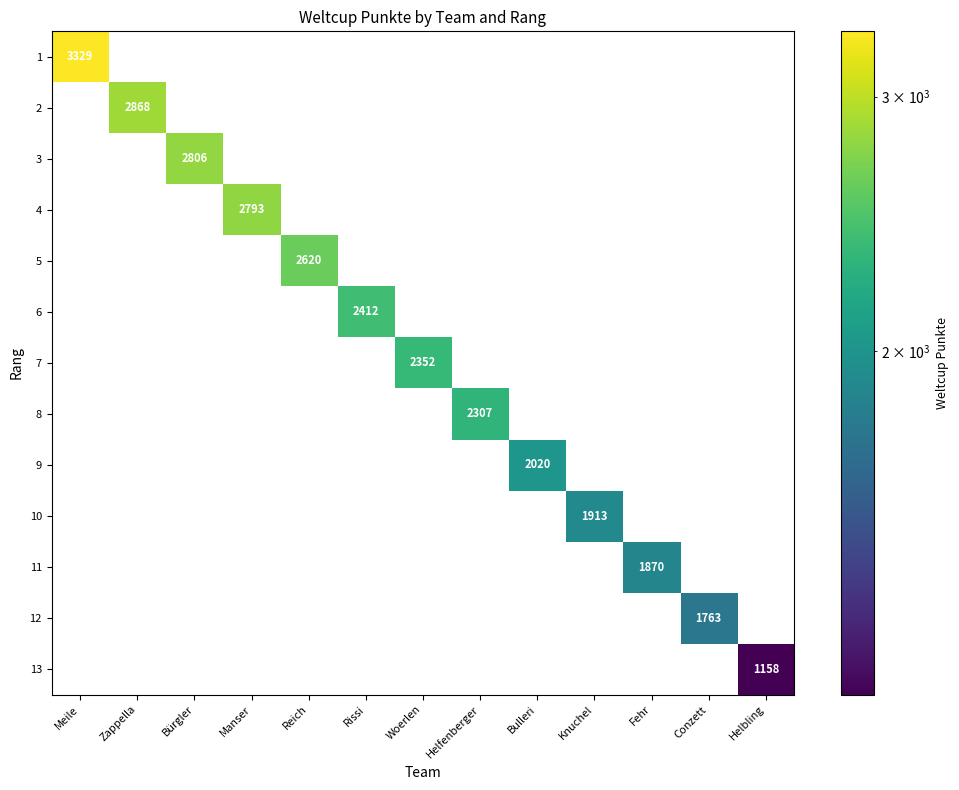

At which category is the sum across all series the highest?

Meile